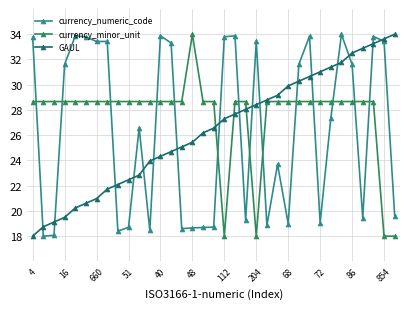

What is the value of the currency_minor_unit point at the 13th from the left?

28.7